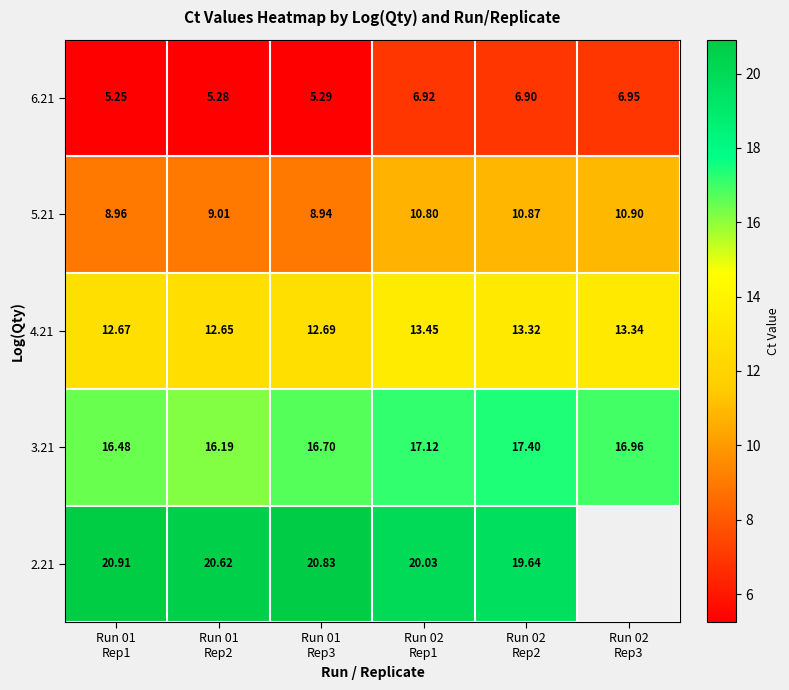

What is the average value of the 4.21 series?

13.0